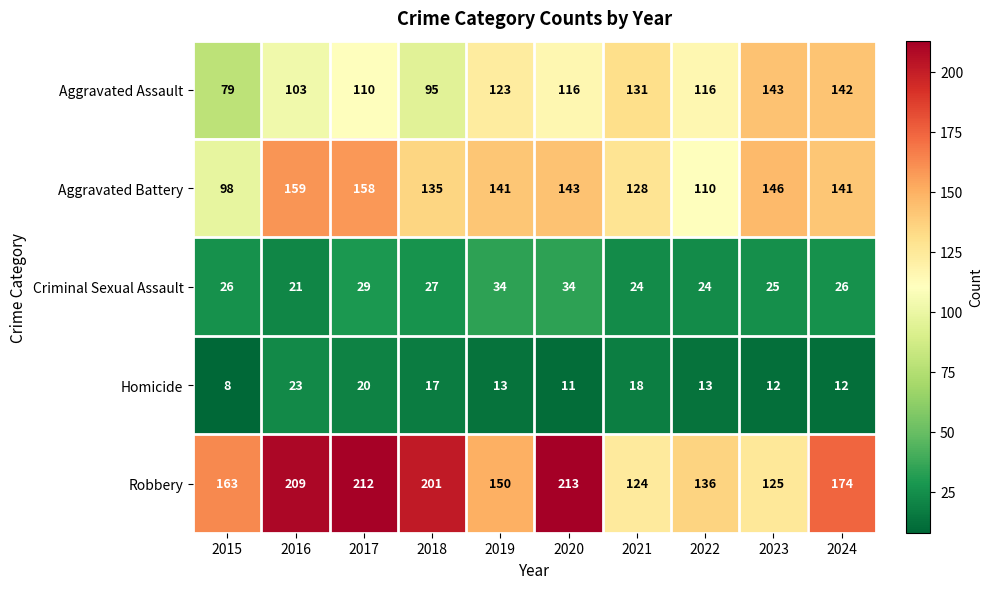

Which series has the widest spread of values?

Robbery